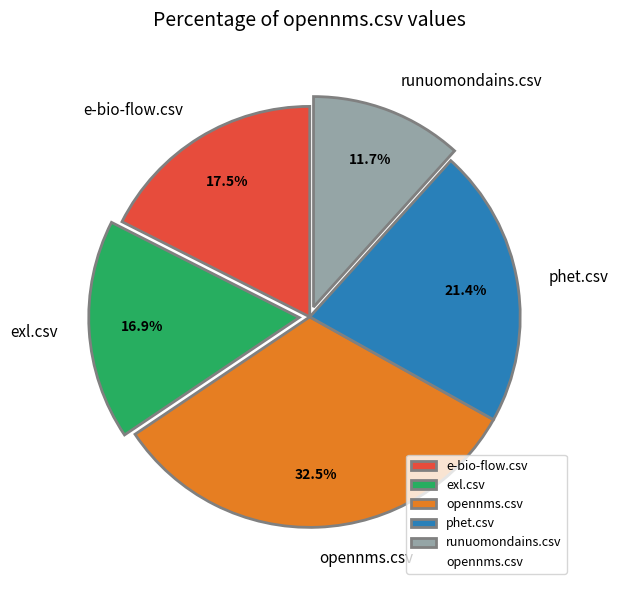

To the nearest percent, what is the difference between the e-bio-flow.csv and opennms.csv slice percentages?

15%